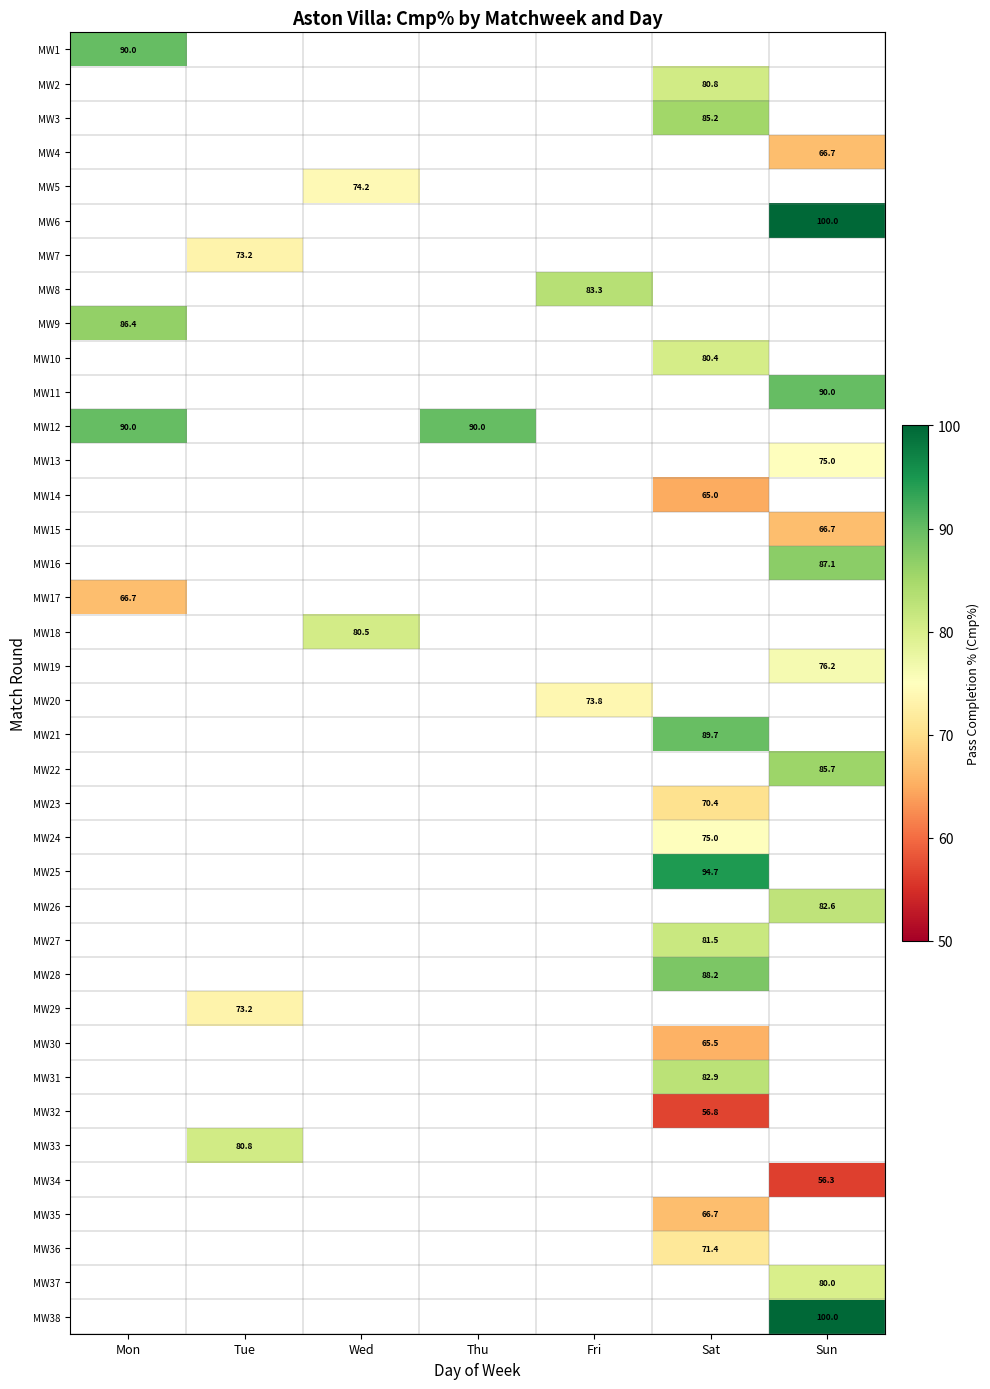

Count the number of categories in the chart.

7